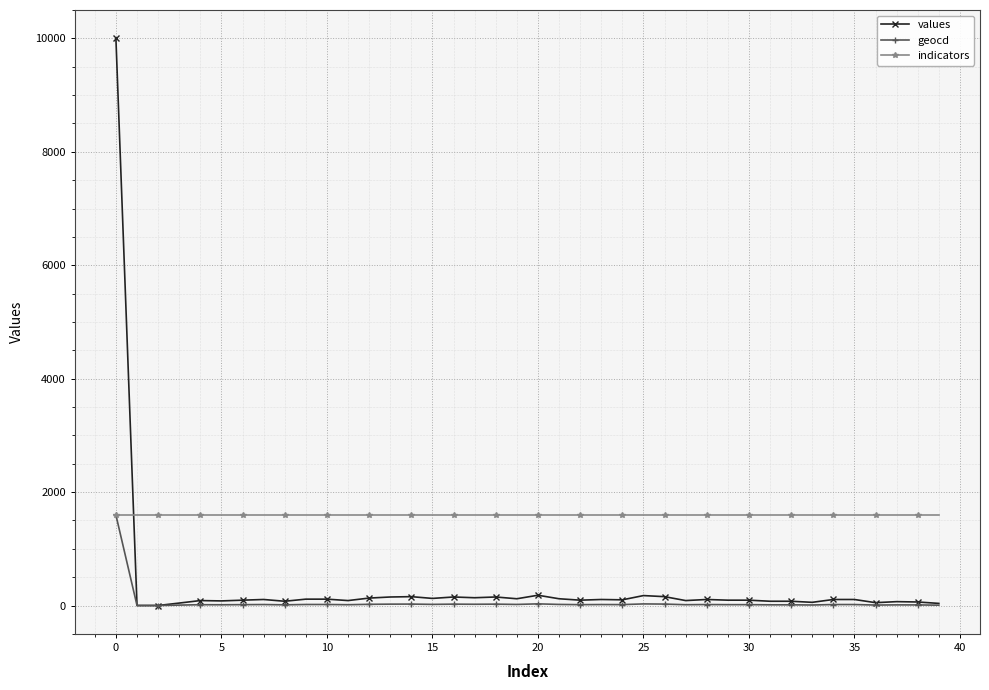

What is the maximum value shown in the chart?

10000